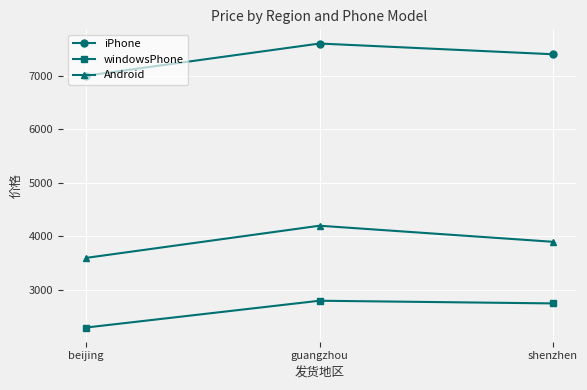

Is this an area chart (filled region under the line)?

No